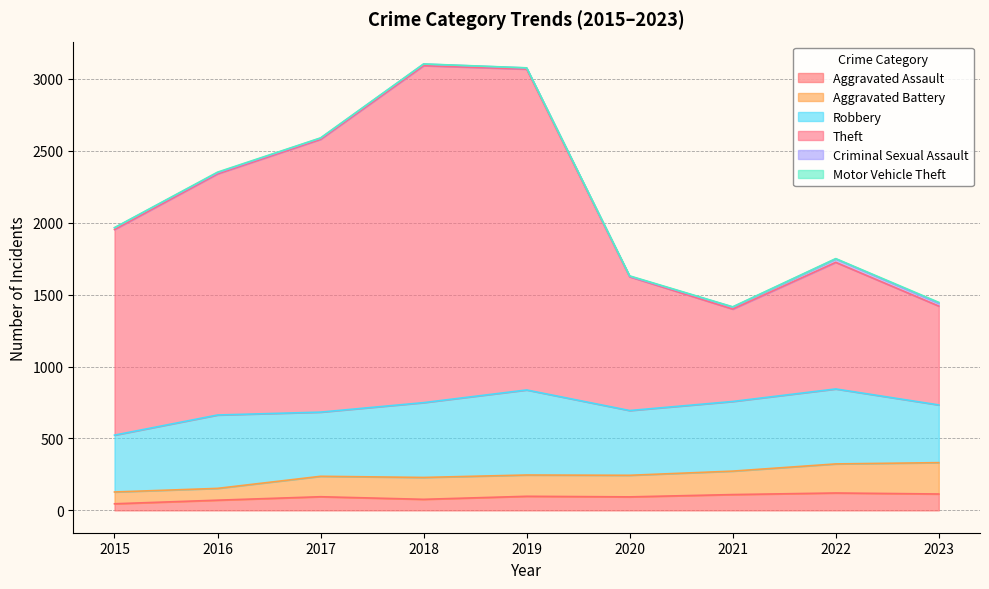

The value of Aggravated Assault at 2023 is 114. True or false?

True